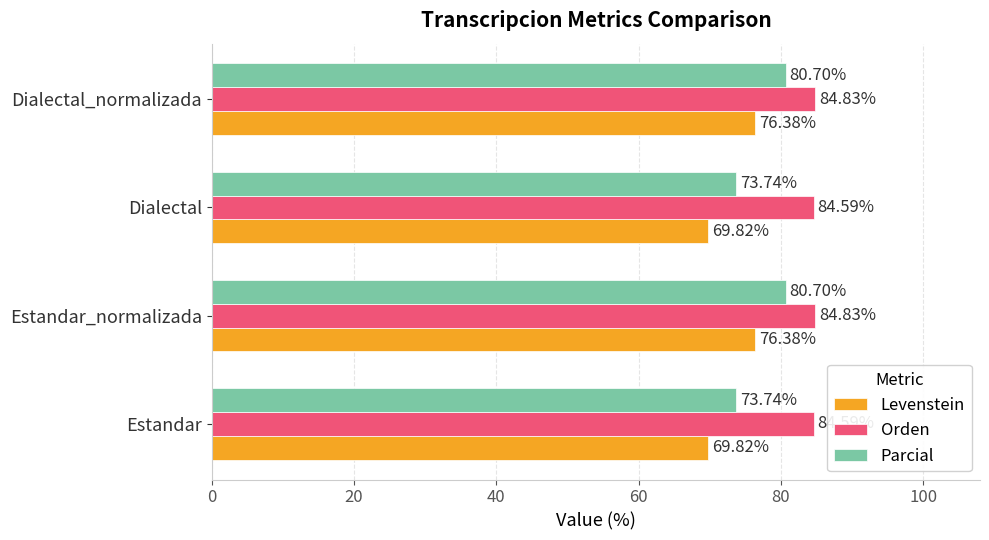

What is the smallest value displayed?

69.8